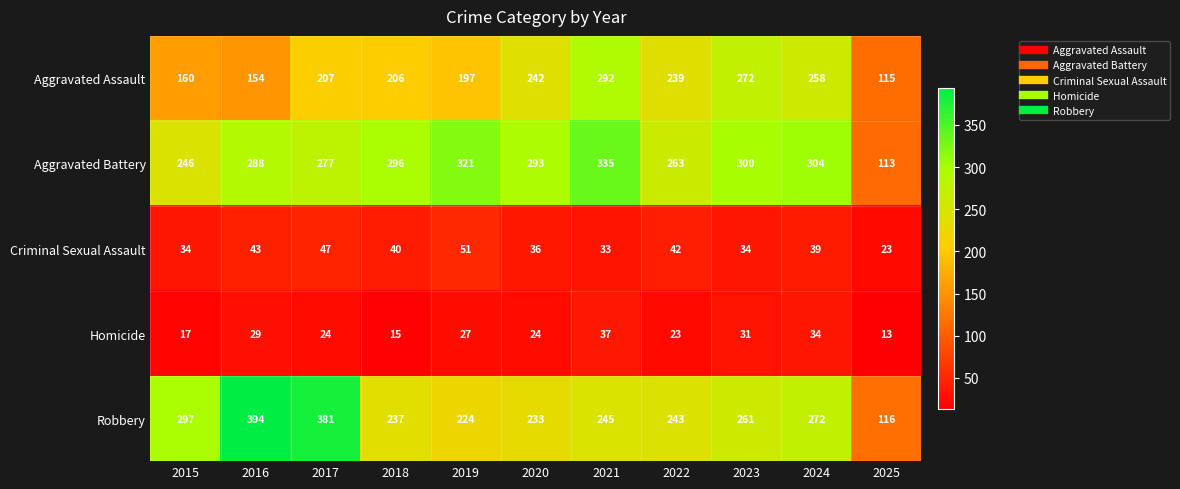

At 2020, list the series in order from smallest to largest.

Homicide, Criminal Sexual Assault, Robbery, Aggravated Assault, Aggravated Battery